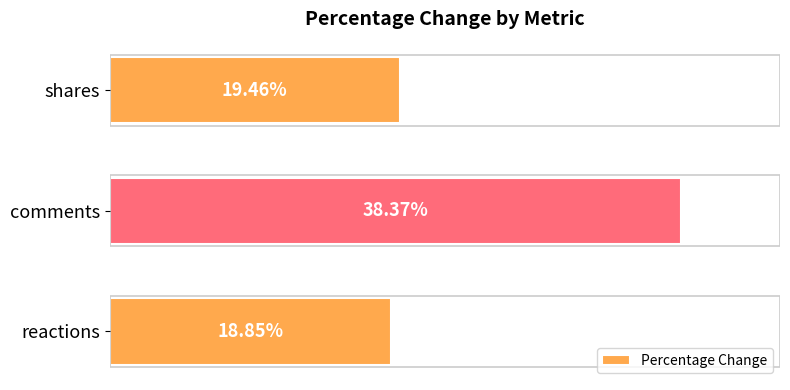

At which category does the chart reach its peak across all series?

comments